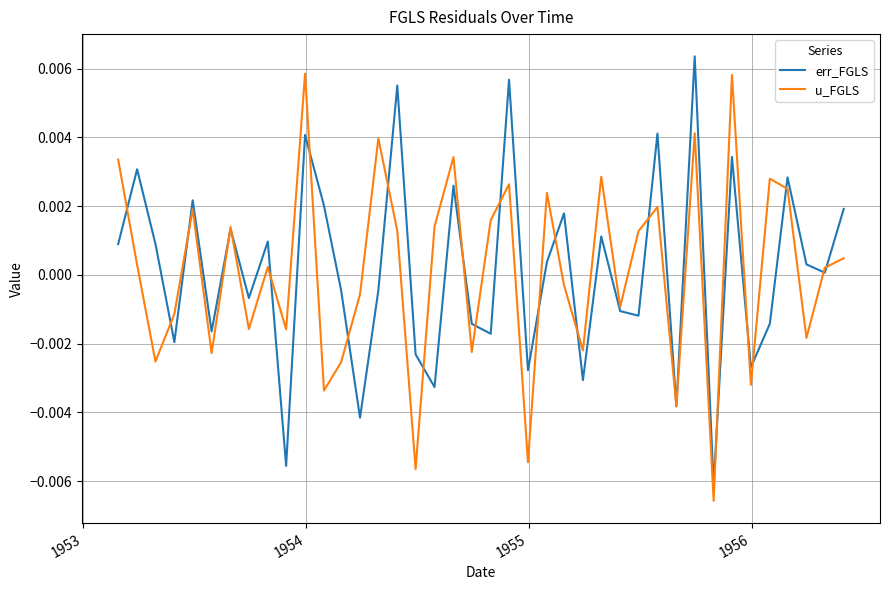

How many distinct data groups are displayed?

2